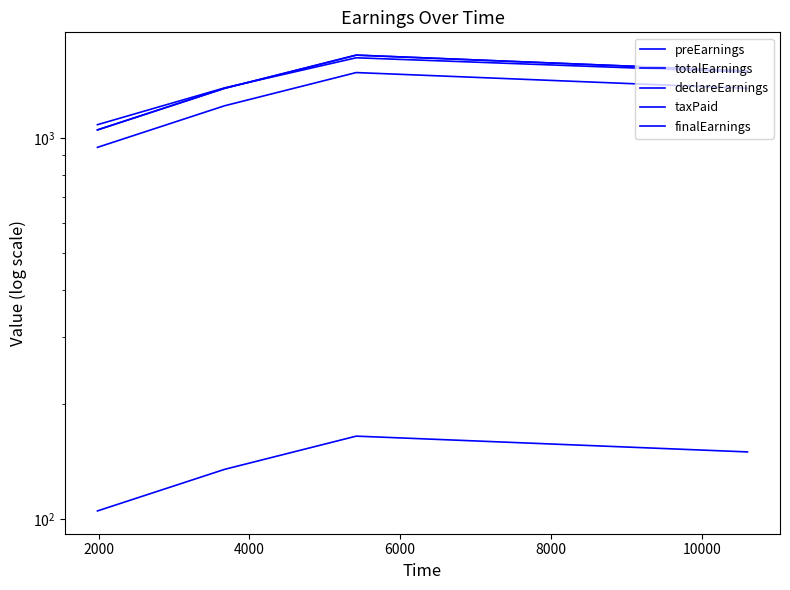

How many interior local peaks does the taxPaid series have?

1